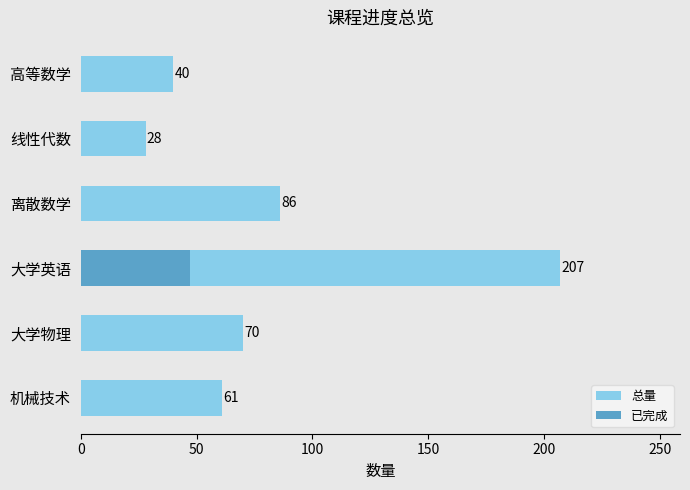

The 已完成 series shows 67 at 大学英语. True or false?

False